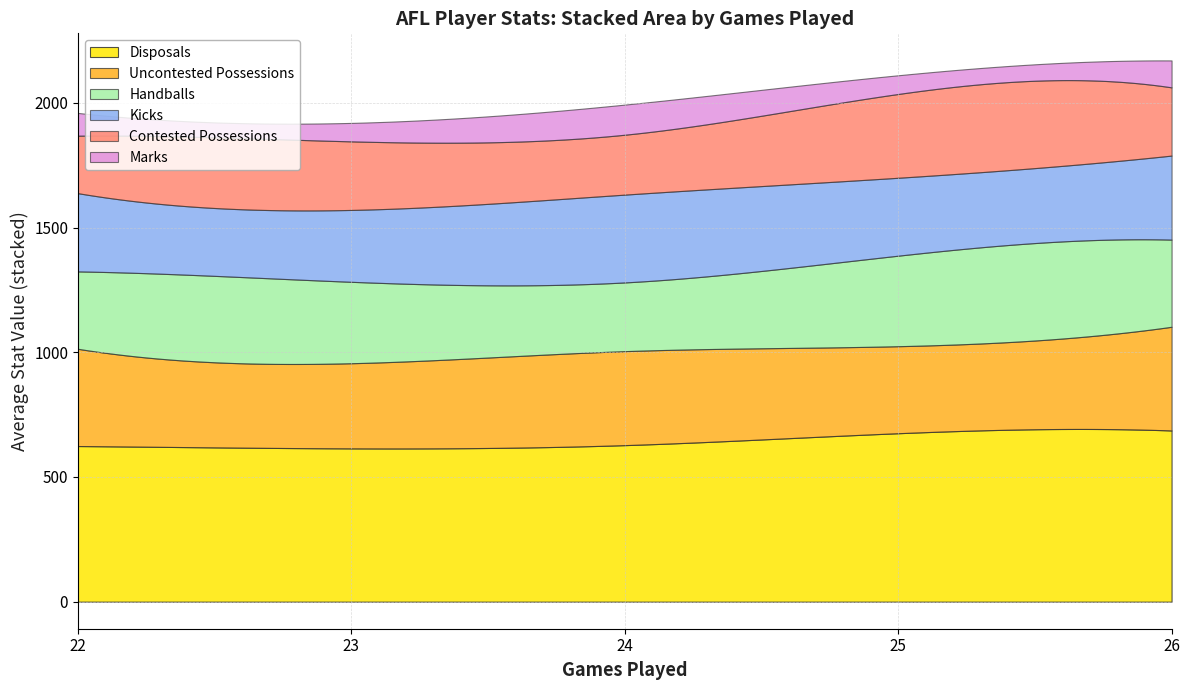

What is the minimum value for Disposals?

614.5